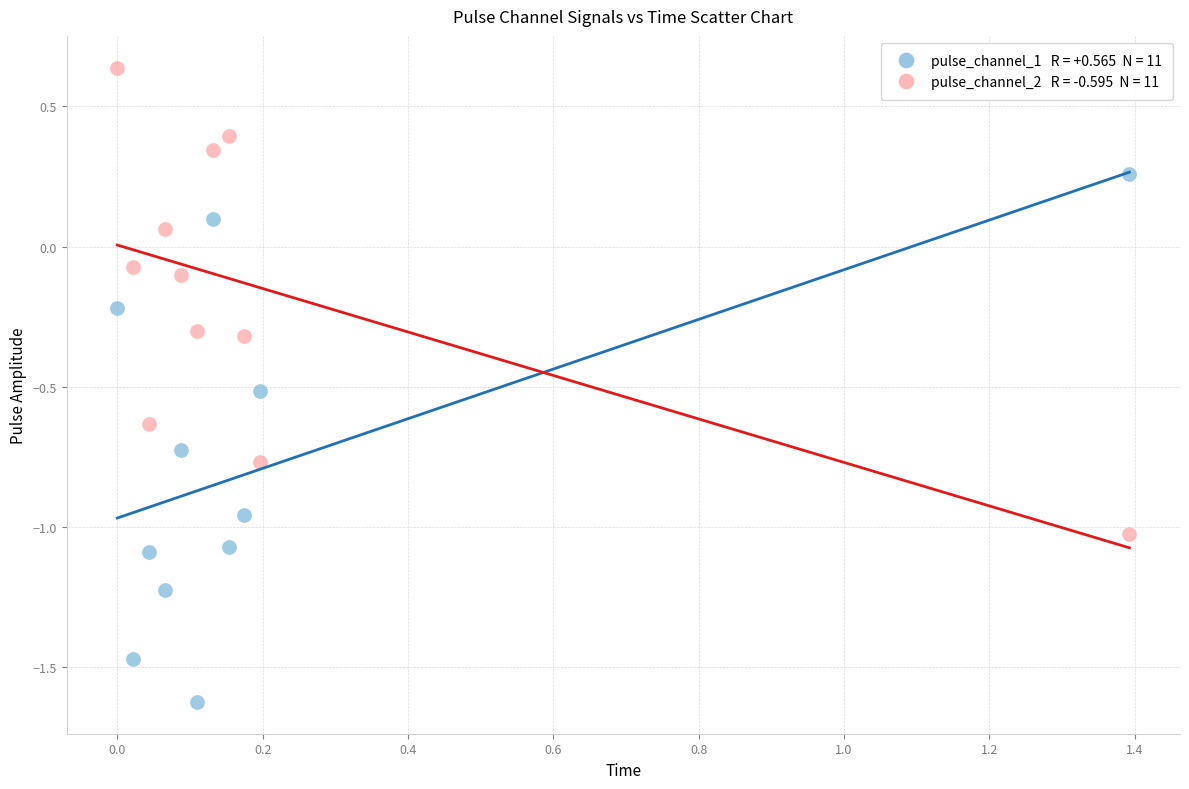

Across all data points, what is the range of X values (max minus min)?

1.4